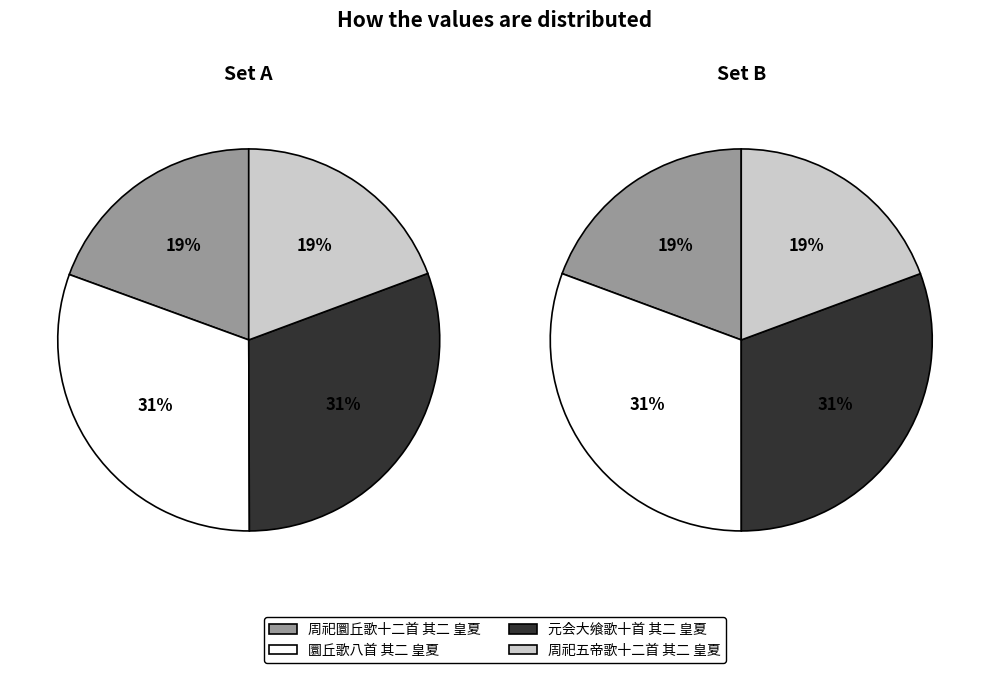

Rank the series at 圜丘歌八首 其二 皇夏 from highest to lowest value.

圜丘歌八首 其二 皇夏, 元会大飨歌十首 其二 皇夏, 周祀圜丘歌十二首 其二 皇夏, 周祀五帝歌十二首 其二 皇夏